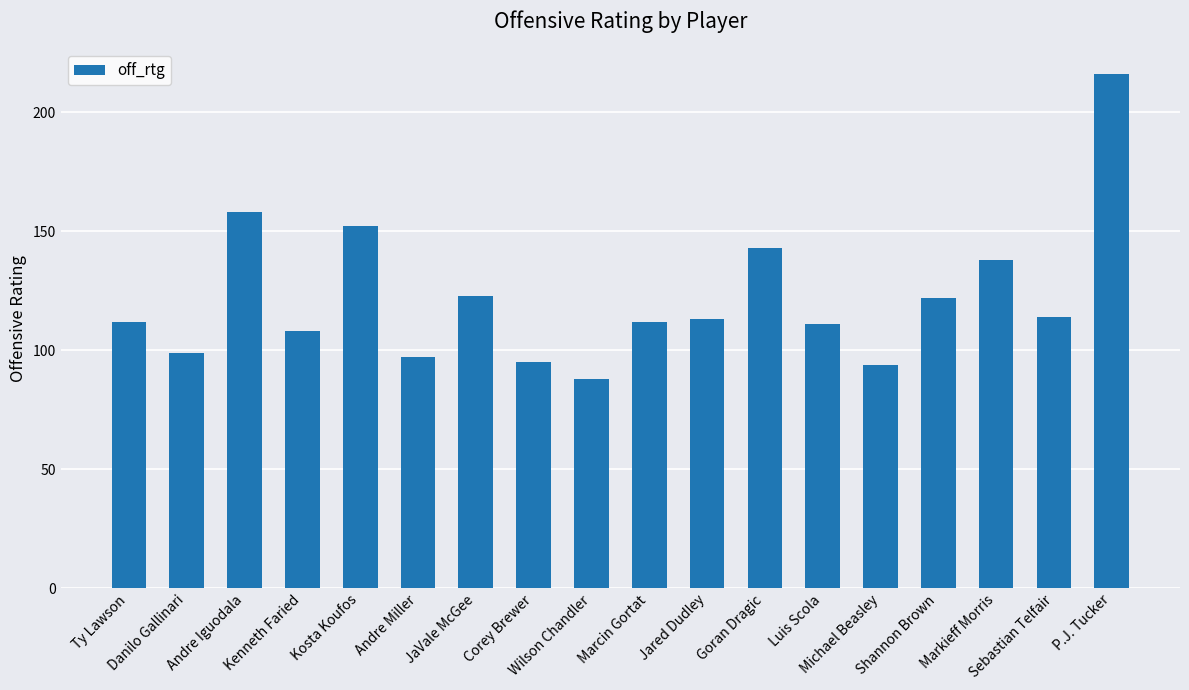

How many data points are less than 113?

9